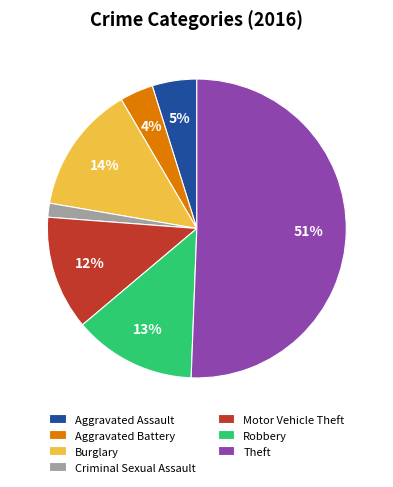

To the nearest percent, what portion does Aggravated Battery represent?

4%